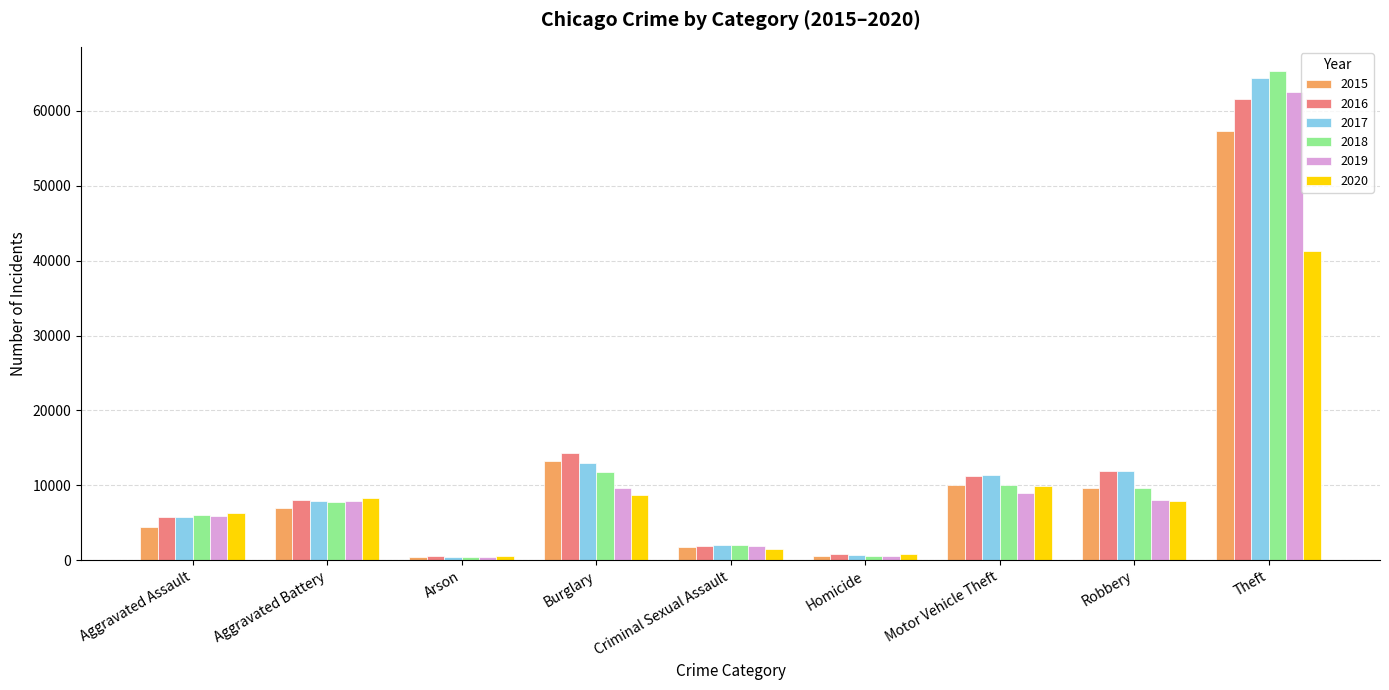

At how many categories does at least one series exceed 4720?

6